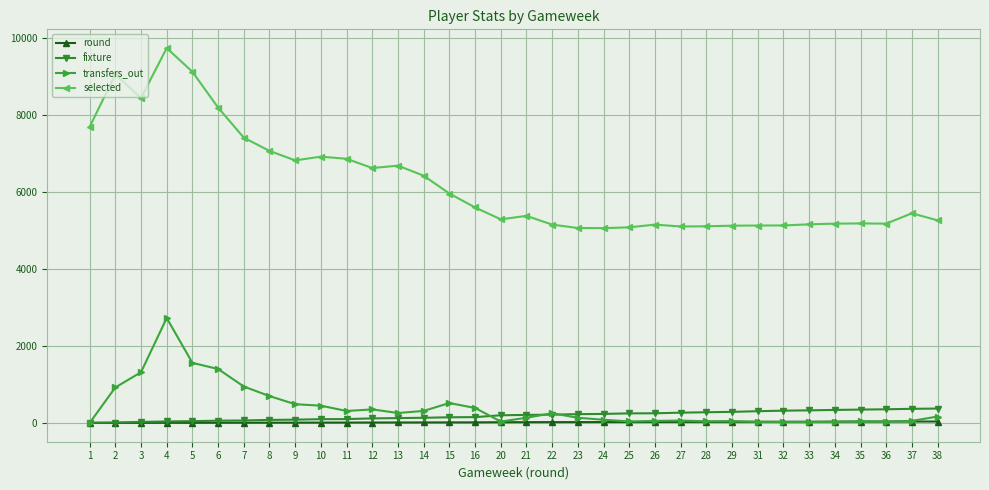

At which label does transfers_out first exceed 167?

2